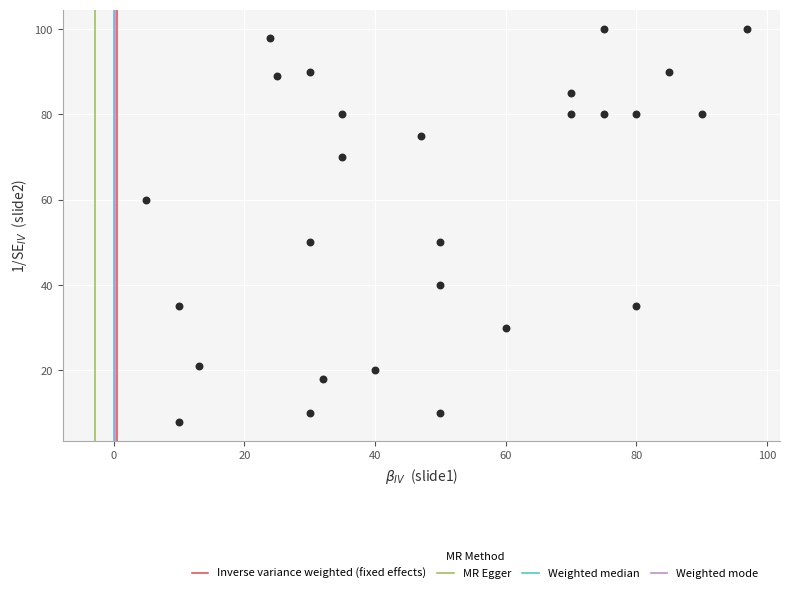

What is the range of X values (max minus min)?

92